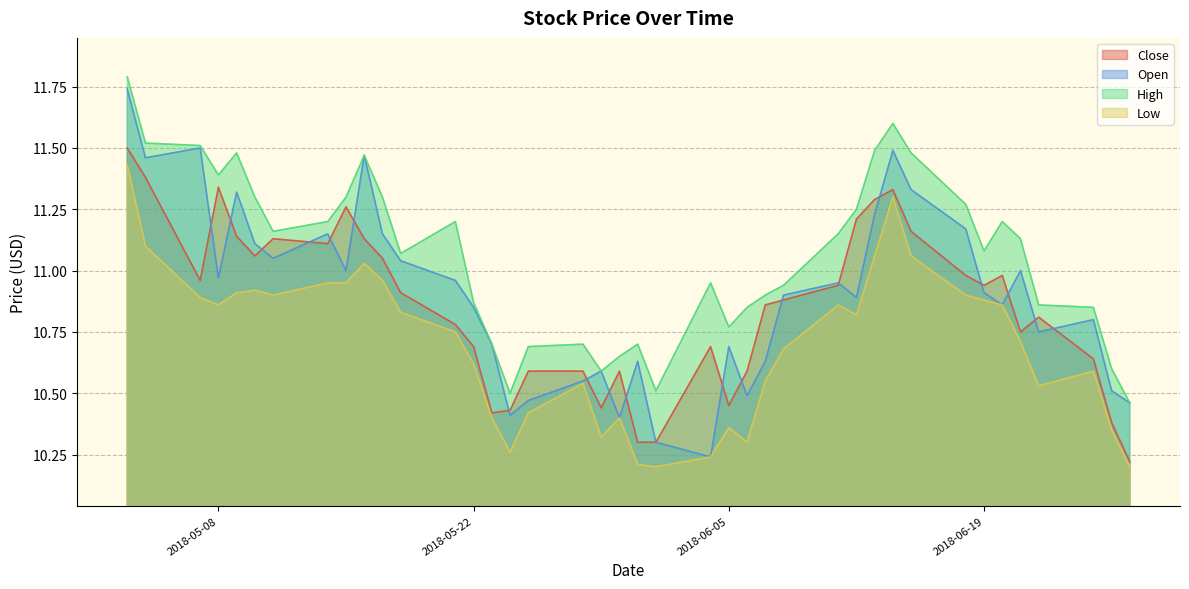

At which label is High closest to 11?

2018-06-04